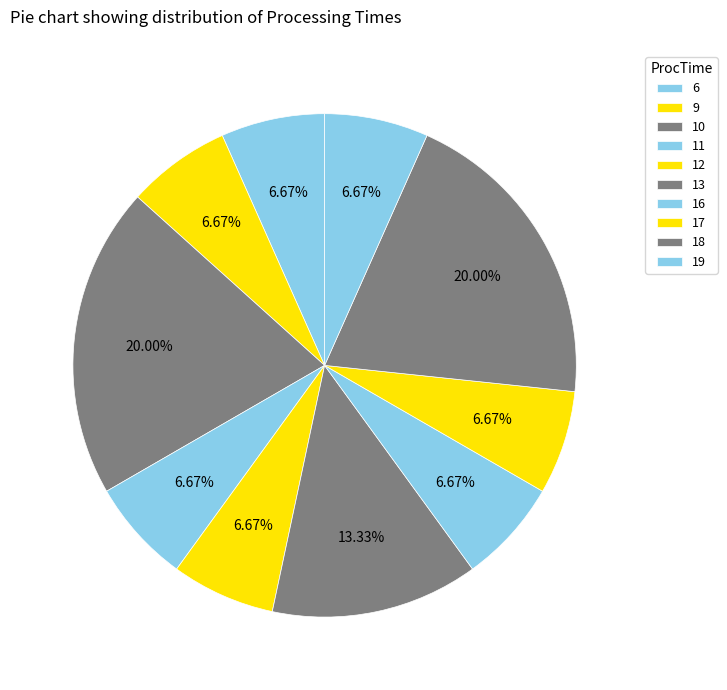

How many slices are in this pie chart?

10